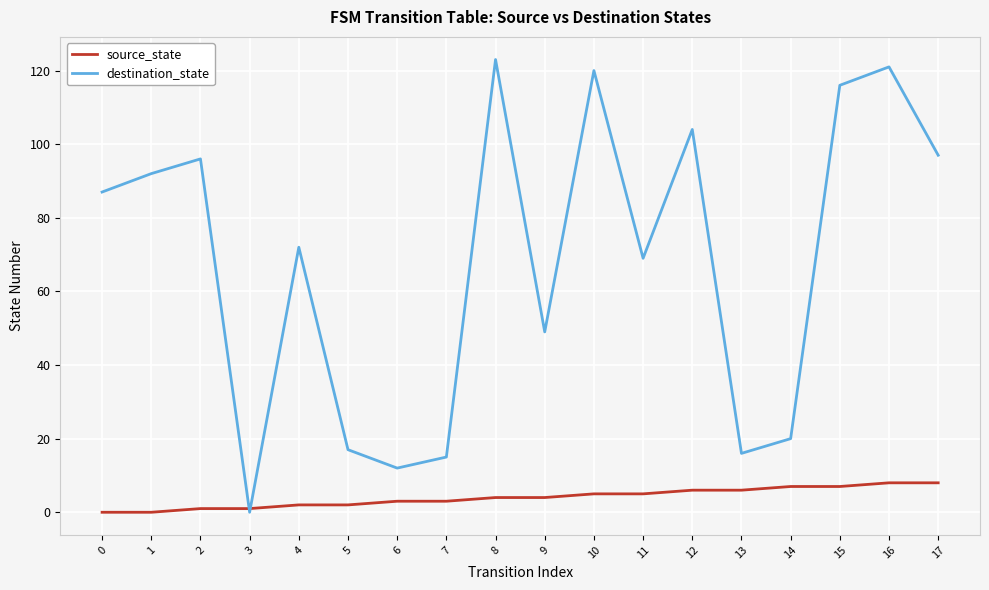

How many times do destination_state and source_state cross each other?

2